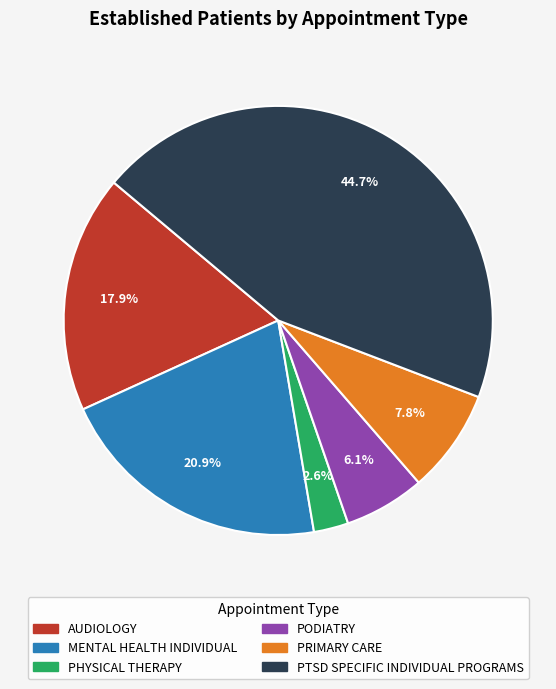

To the nearest percent, what portion does MENTAL HEALTH INDIVIDUAL represent?

21%